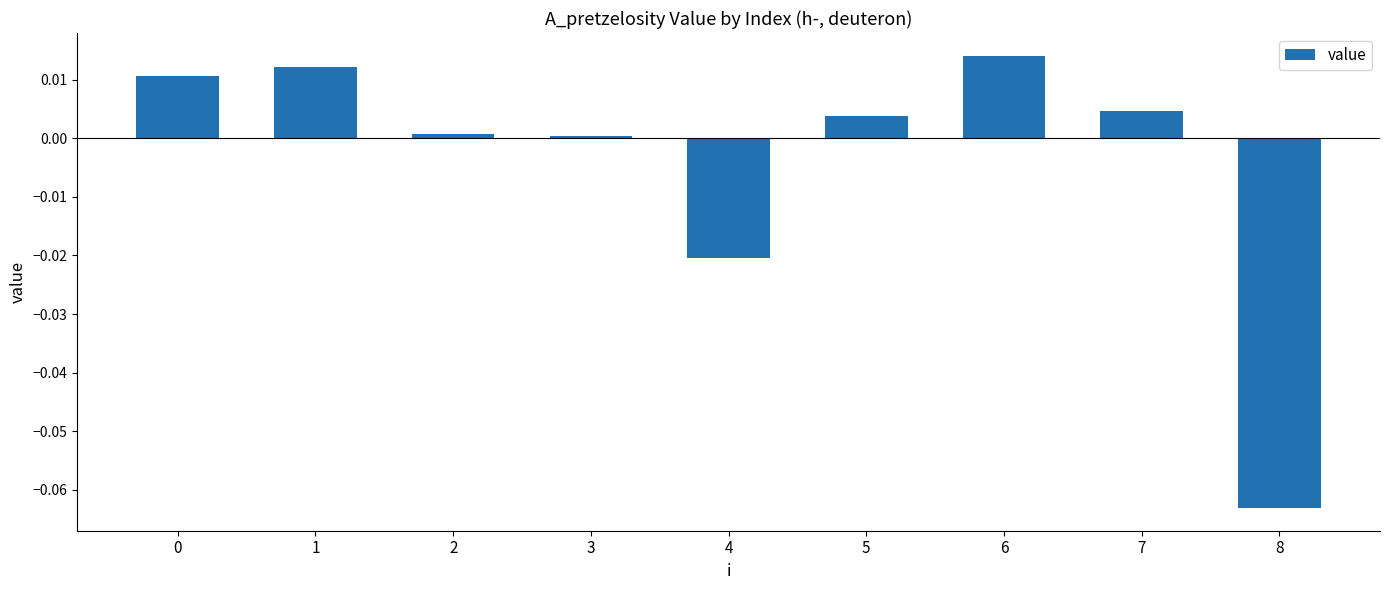

Which label corresponds to the largest value in the chart?

6